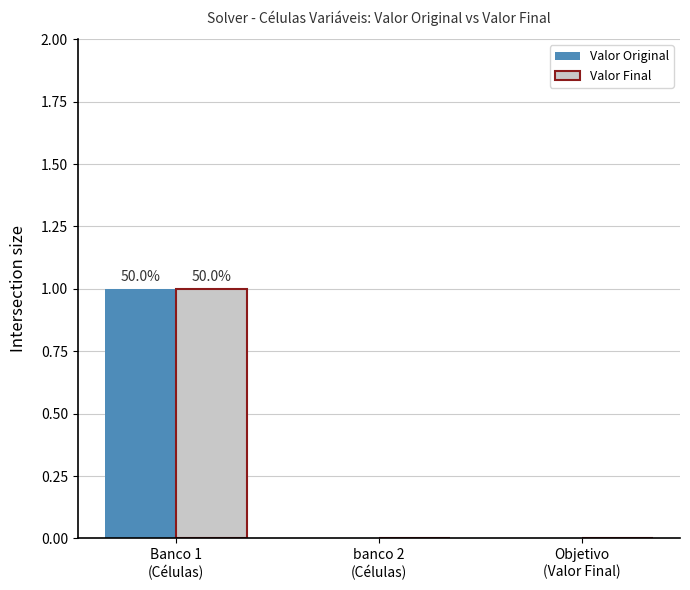

Which label corresponds to the largest value in the chart?

Banco 1
(Células)